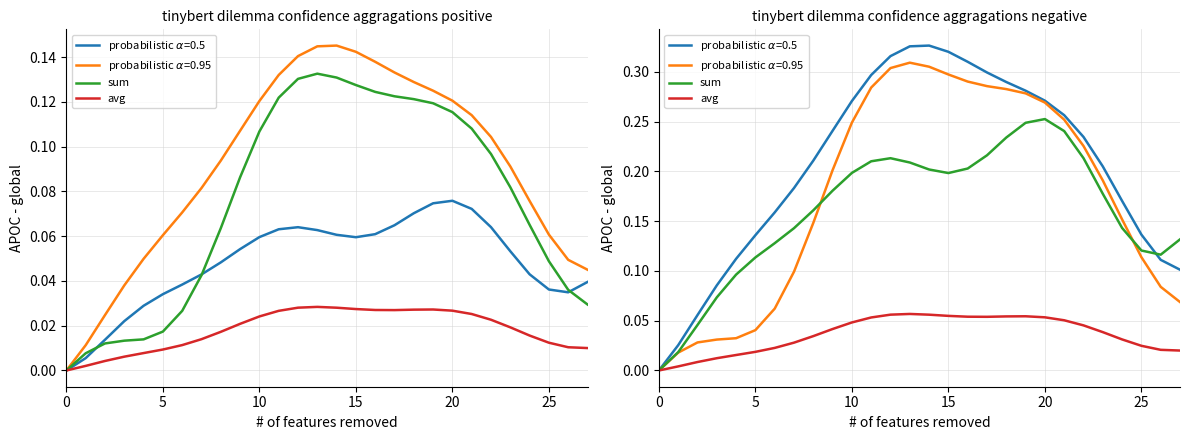

Is this an area chart (filled region under the line)?

No